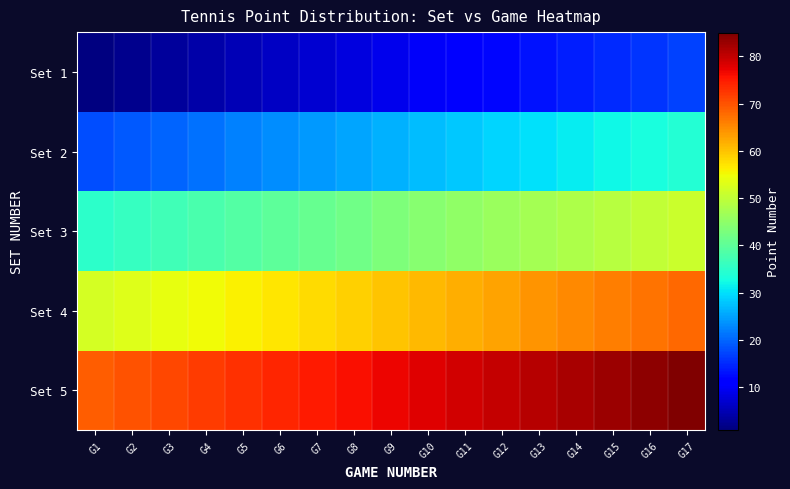

How many values in the Set 3 series are below 43?

8